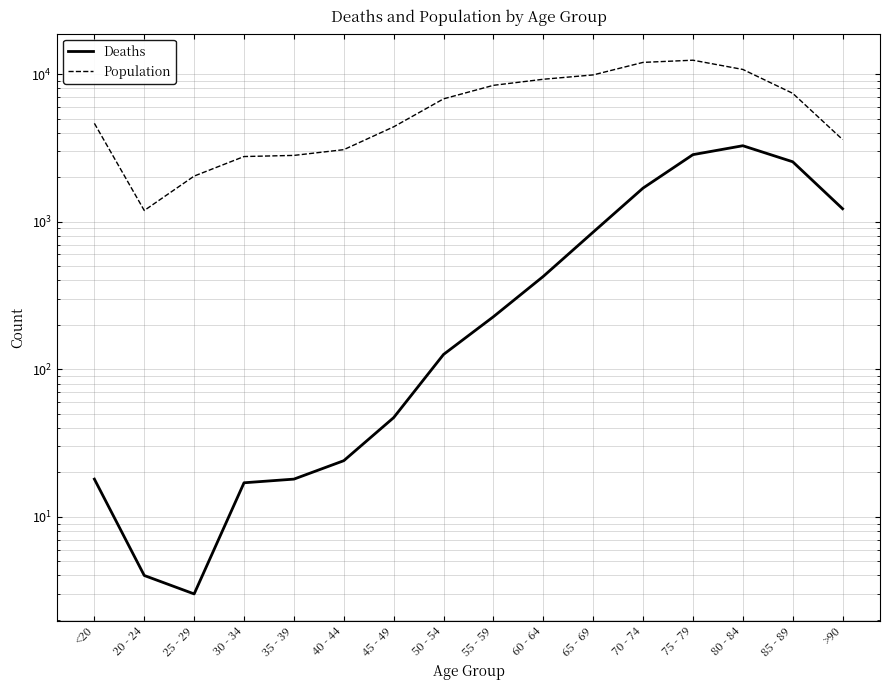

At which category is the sum across all series the highest?

75 - 79